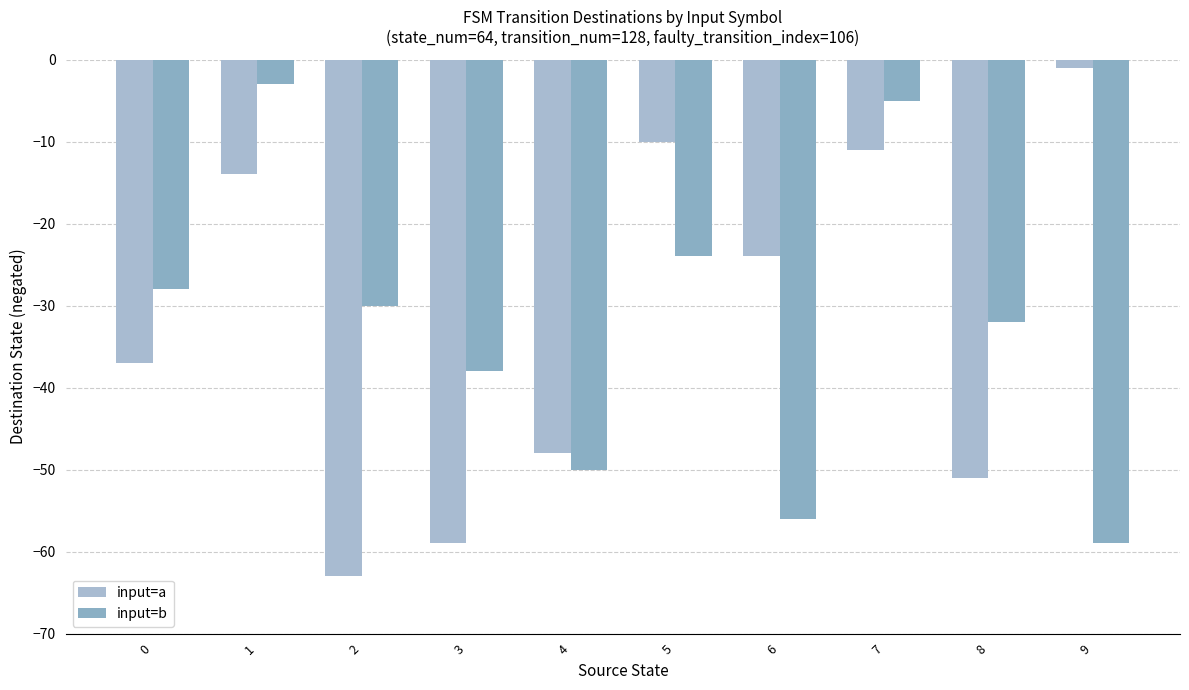

What is the difference between the maximum and minimum values in the input=b series?

56